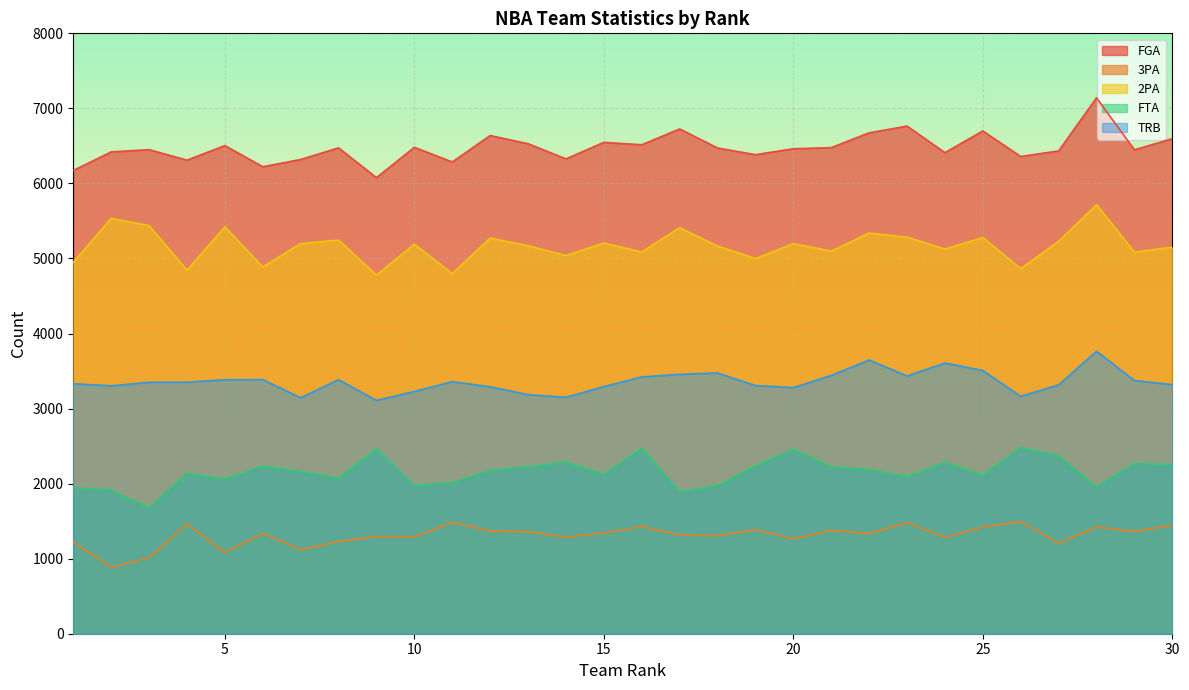

How many interior local valleys does the 2PA series have?

11